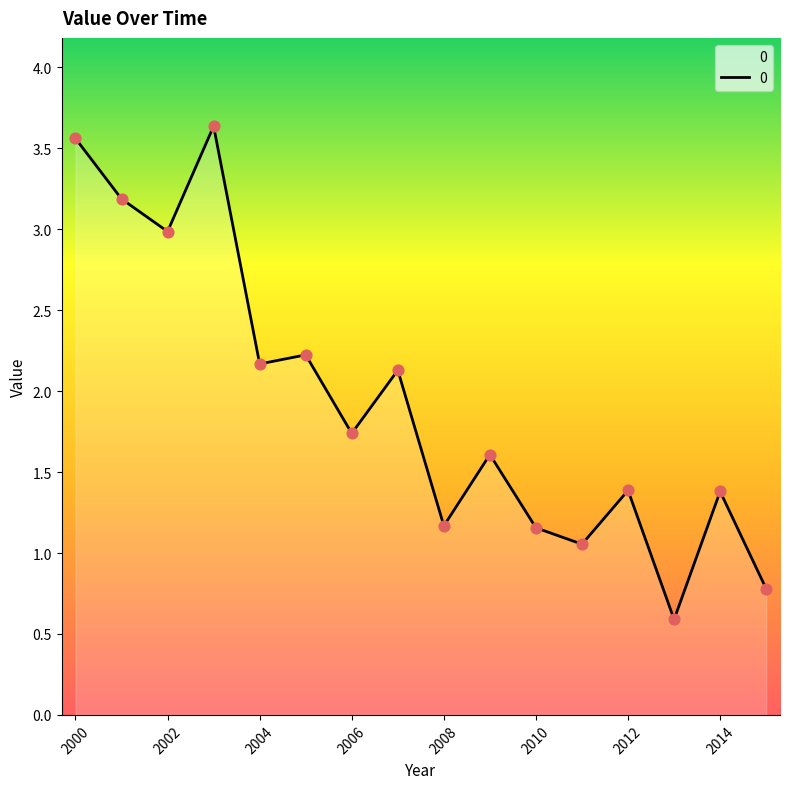

What is the minimum value shown in the chart?

0.6